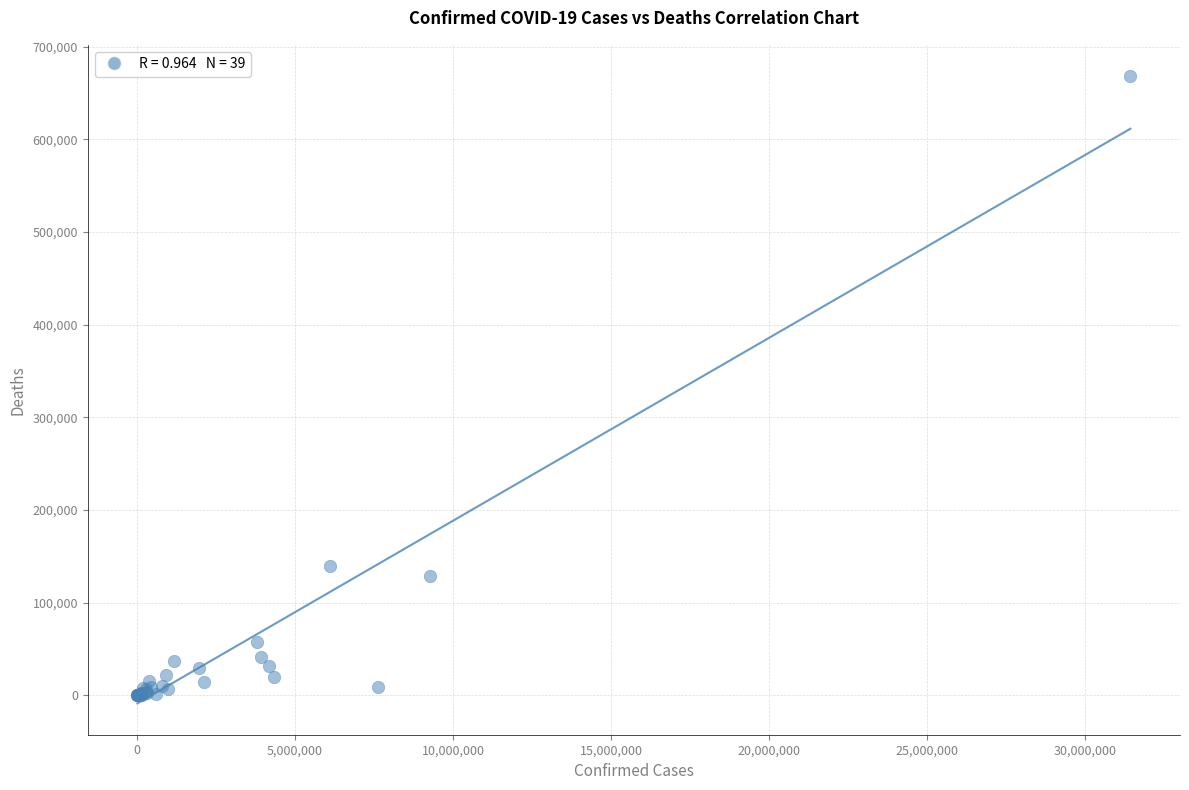

What Y value in the scatter plot is closest to 334047?

139894